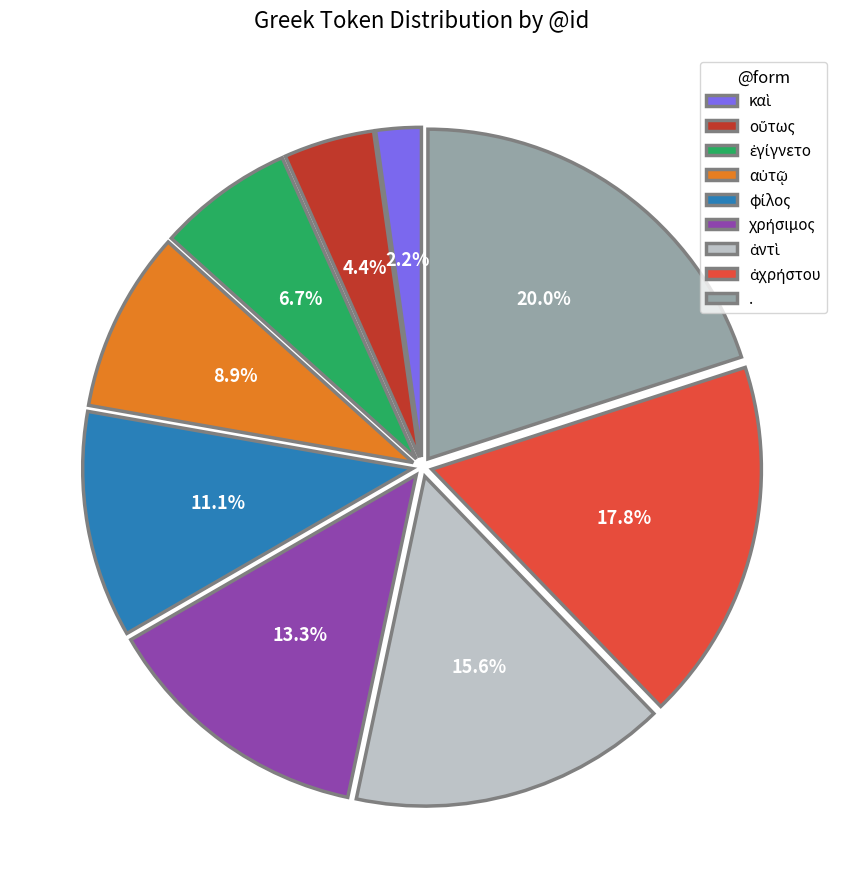

Does any single category account for the majority?

No